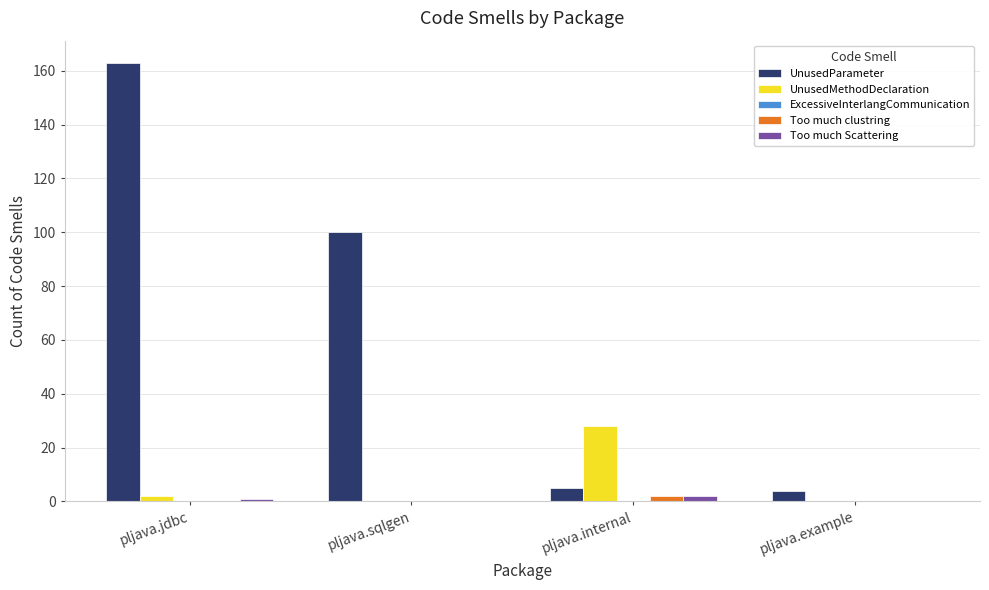

Is it true that UnusedMethodDeclaration equals 0 at pljava.sqlgen?

True